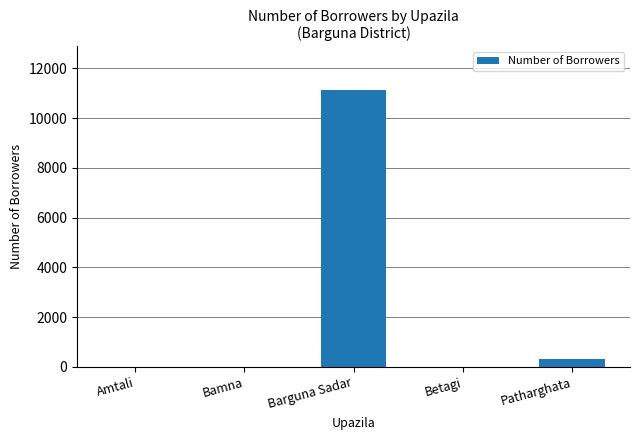

At which label is the value closest to 5556?

Patharghata